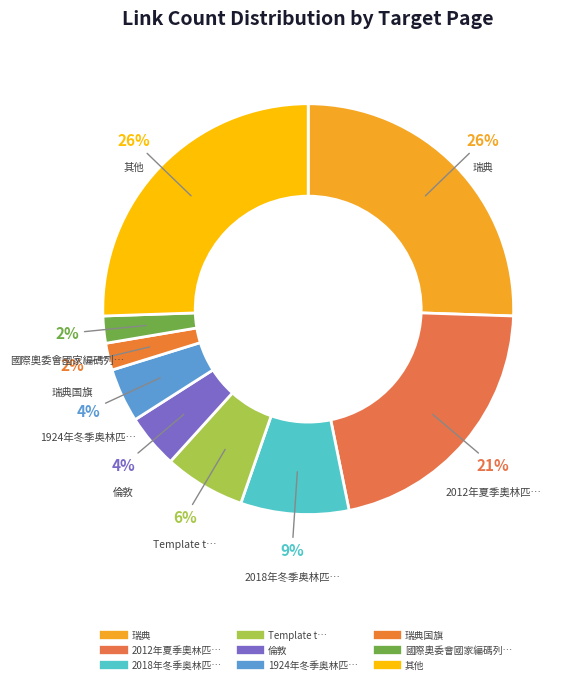

Which slice is the largest?

瑞典